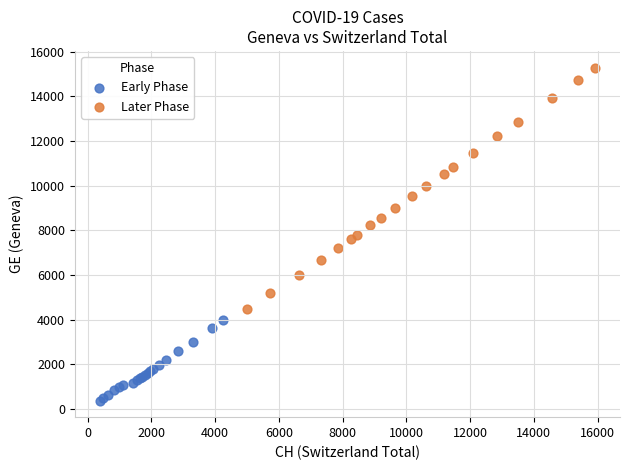

Which series contains the lowest Y value?

Early Phase